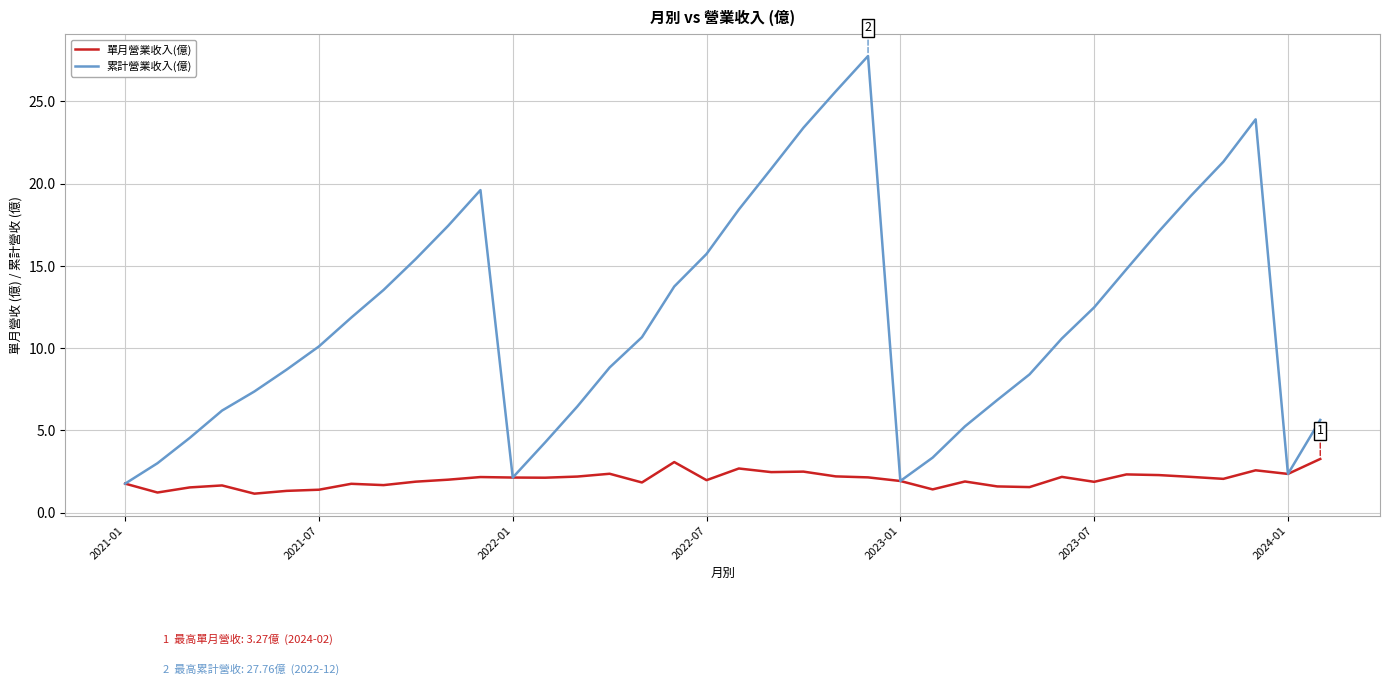

Rank the series by their average value, from highest to lowest.

累計營業收入(億), 單月營業收入(億)